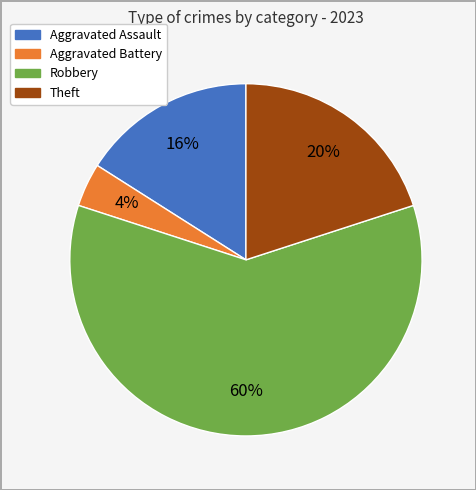

Is there any slice that represents more than half of the pie?

Yes